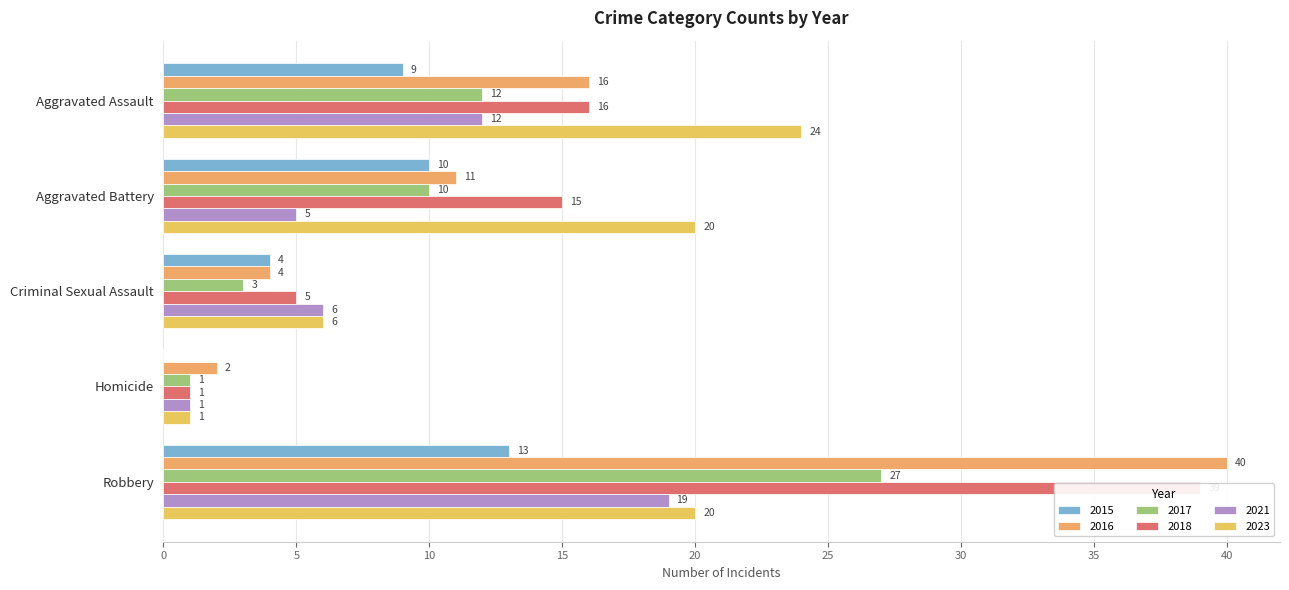

Where does the 2023 series first go above 20?

Aggravated Assault